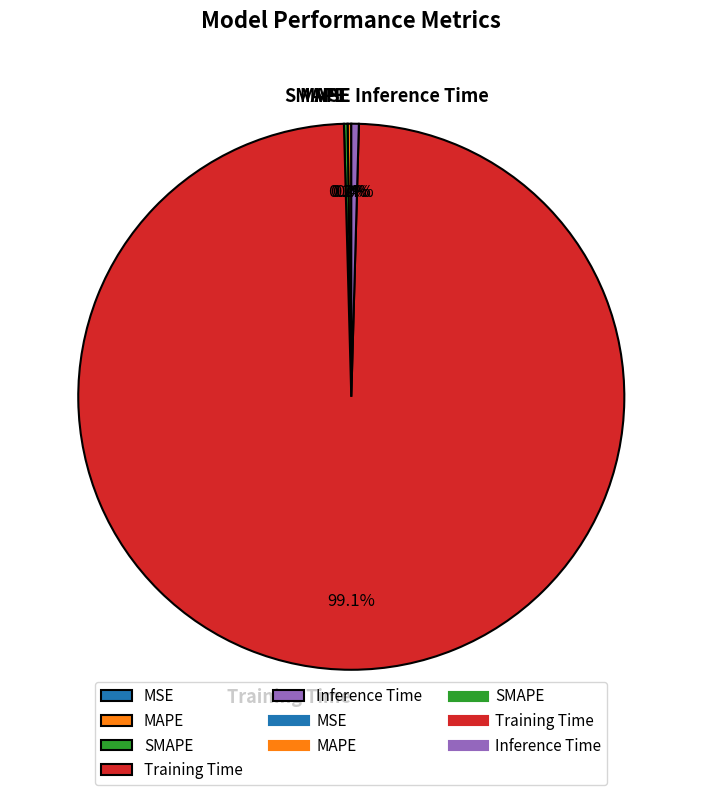

Combined, do MSE and Training Time account for over 50%?

Yes